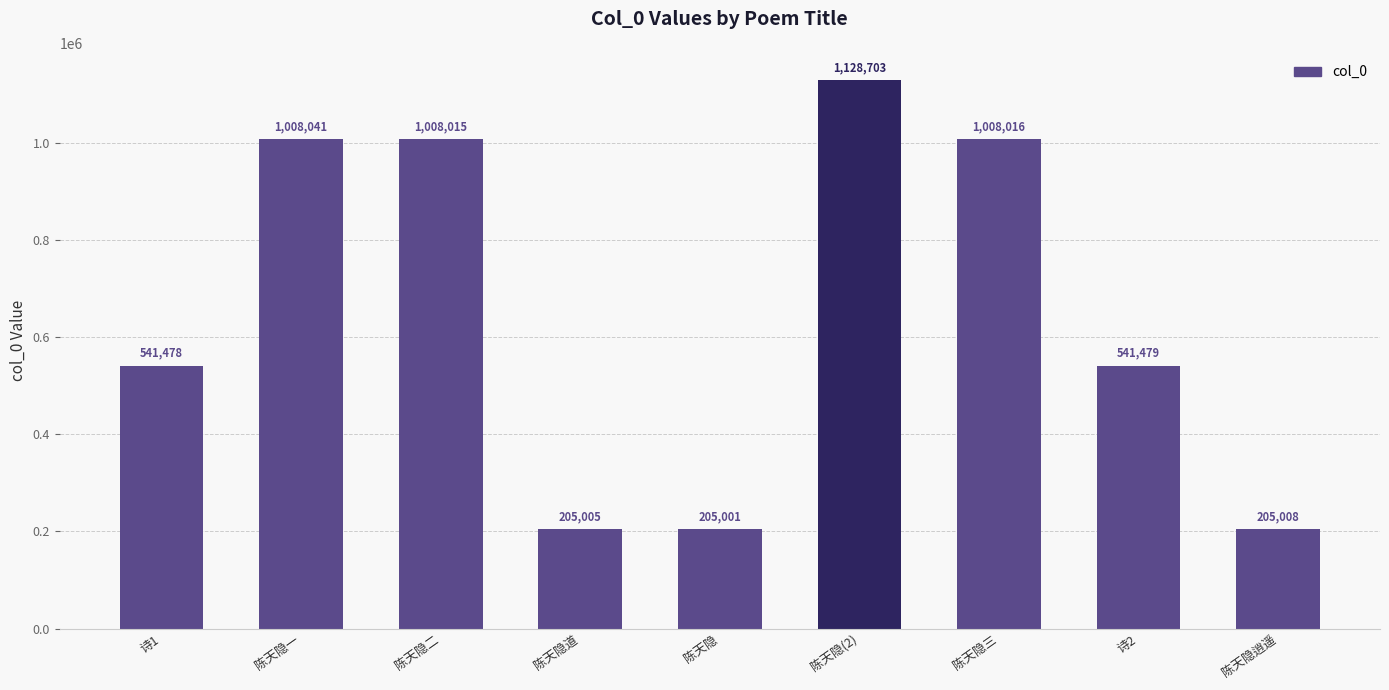

What position from the left is 陈天隐?

5